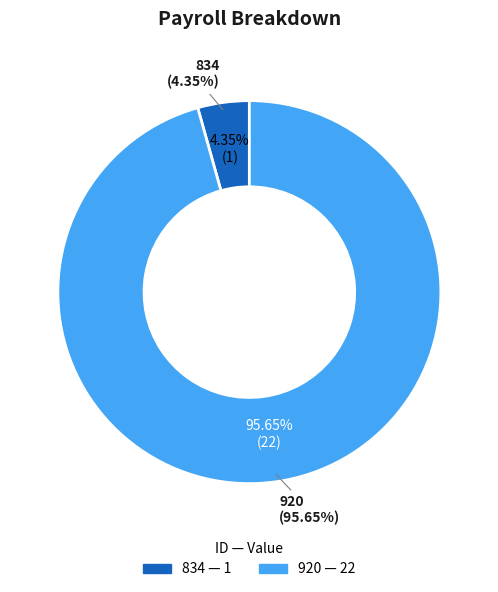

How many slices are in this pie chart?

2